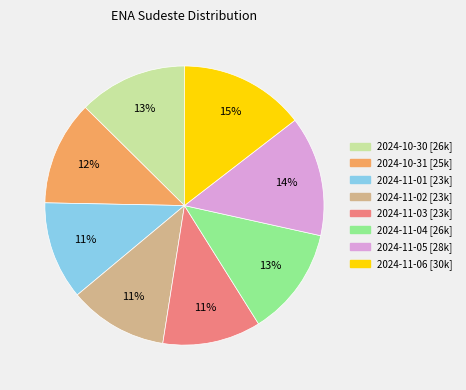

Is 2024-10-30 the majority of the pie?

No